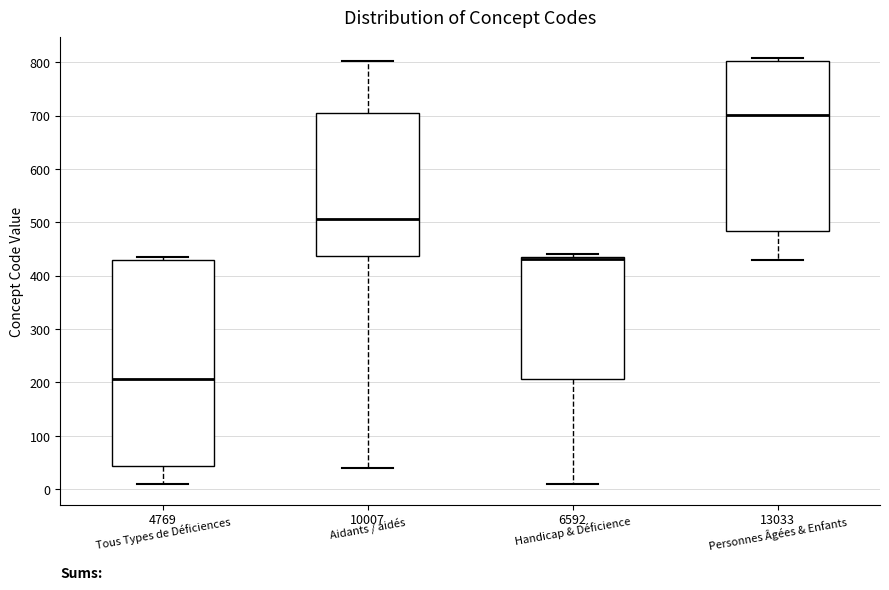

Where does the median line of the box for Handicap & Déficience sit on the y-axis? The values are not printed on the chart, so give them approximately, as read against the axis.

430